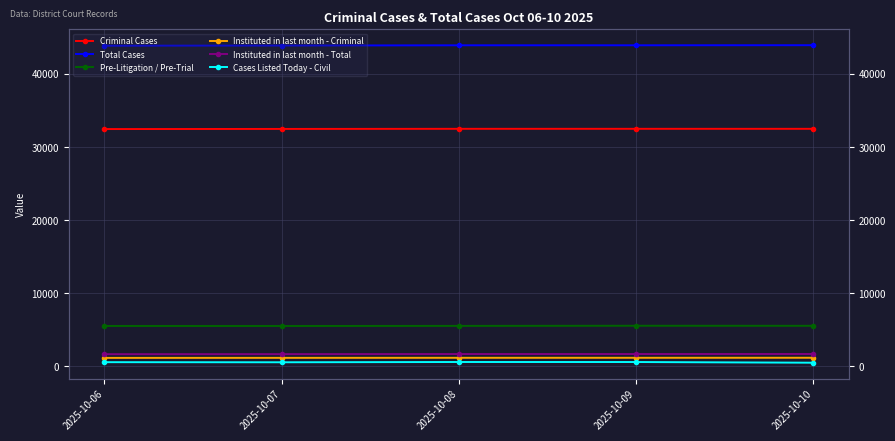

How many lines are shown in the chart?

6